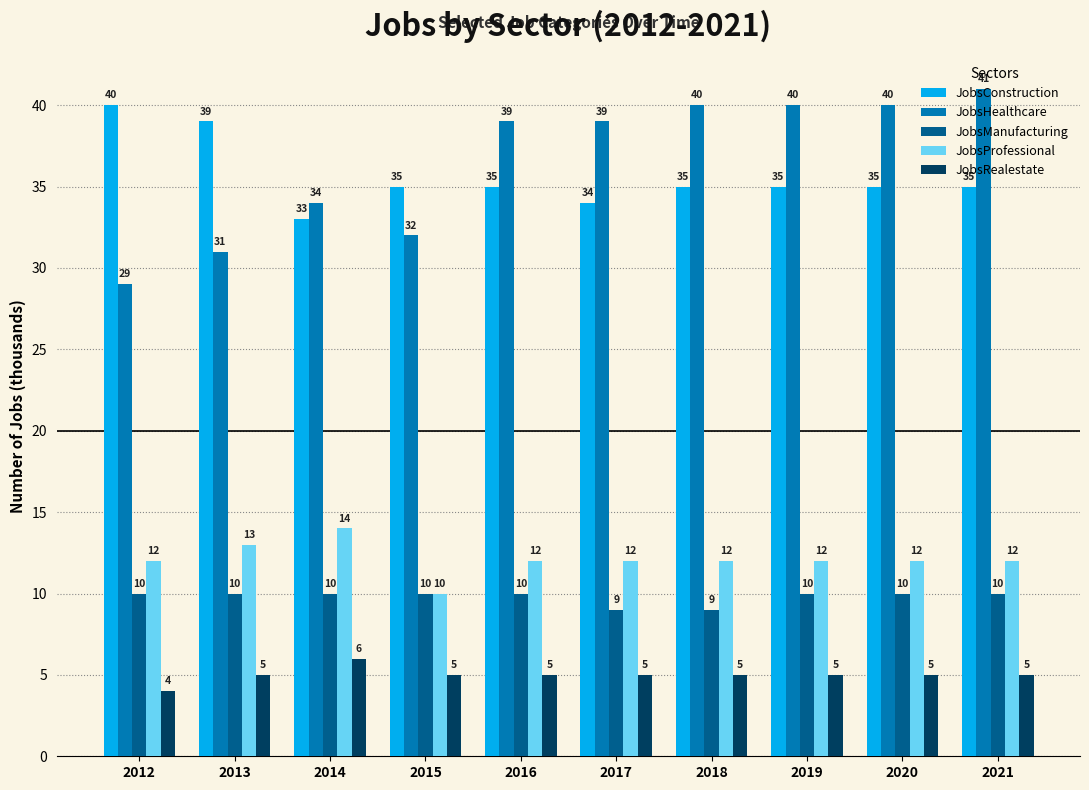

What are all the series names shown in the legend?

JobsConstruction, JobsHealthcare, JobsManufacturing, JobsProfessional, JobsRealestate